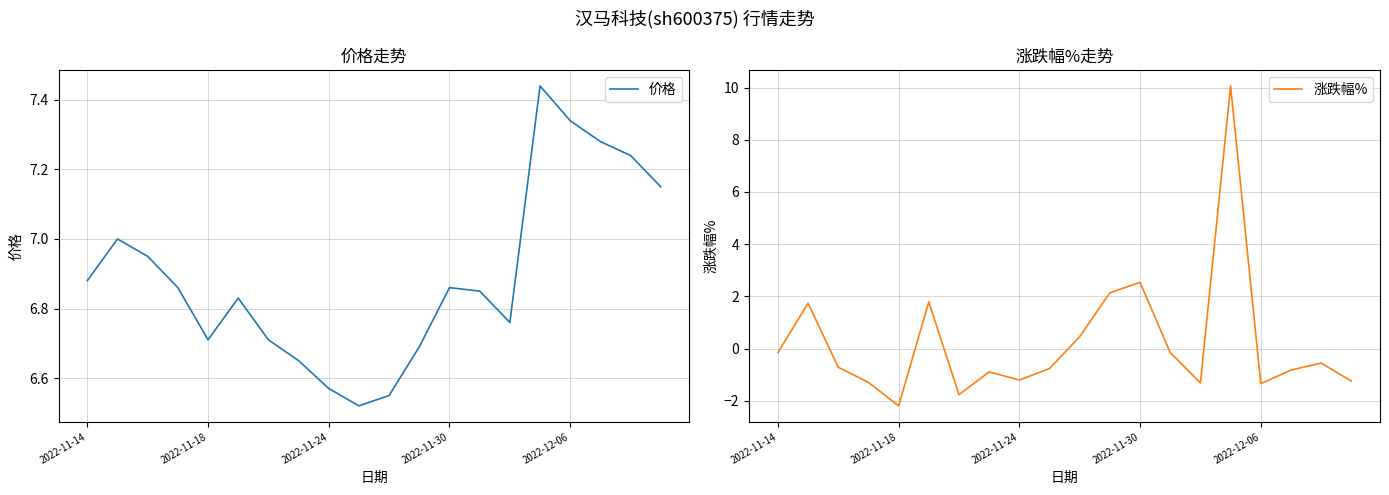

What are all the series names shown in the legend?

价格, 涨跌幅%